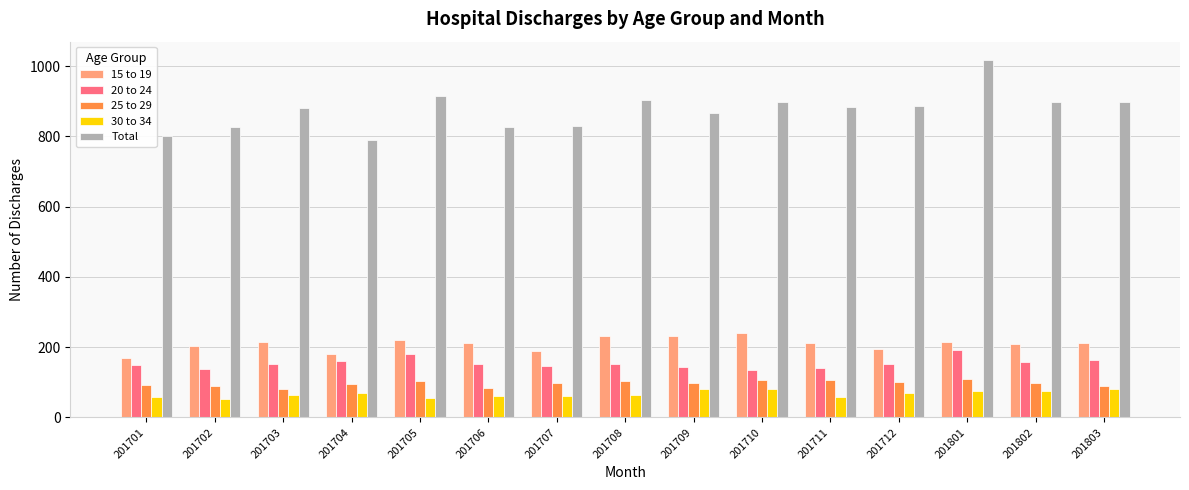

What is the sum of all 25 to 29 values?

1458